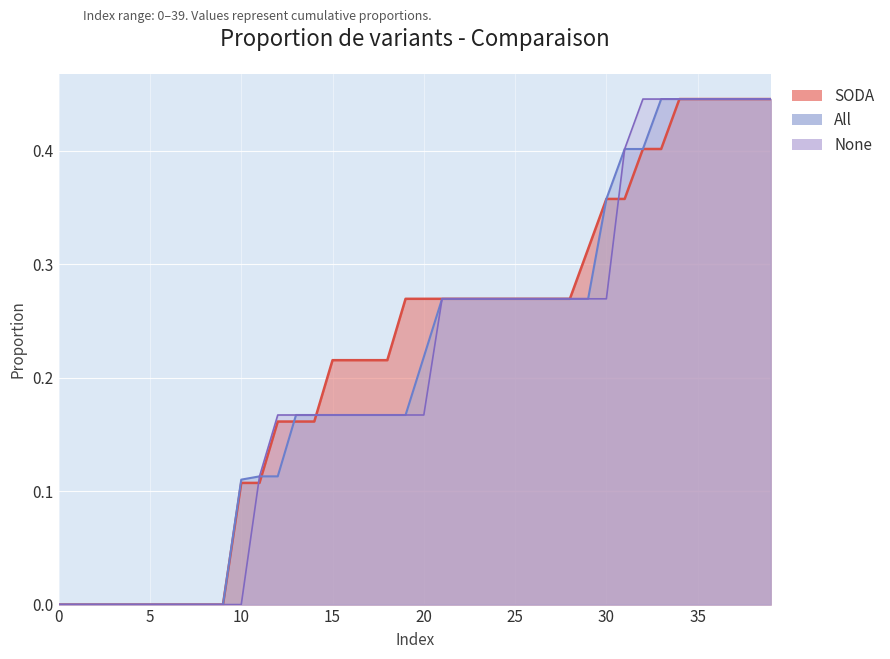

Rank the categories by SODA value from highest to lowest.

34, 35, 36, 37, 38, 39, 32, 33, 30, 31, 29, 19, 20, 21, 22, 23, 24, 25, 26, 27, 28, 15, 16, 17, 18, 12, 13, 14, 10, 11, 0, 1, 2, 3, 4, 5, 6, 7, 8, 9